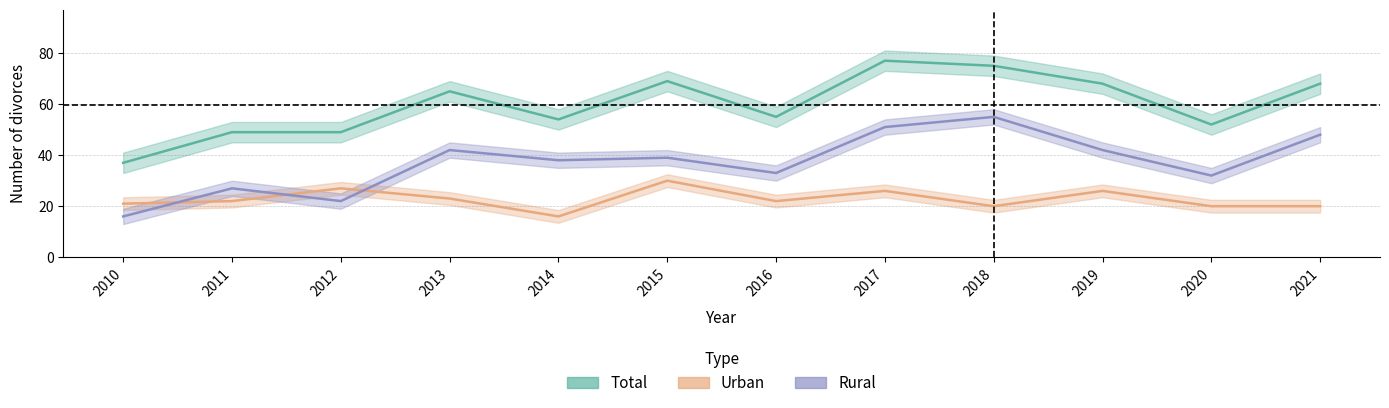

True or false: Rural and Urban cross at least once.

True